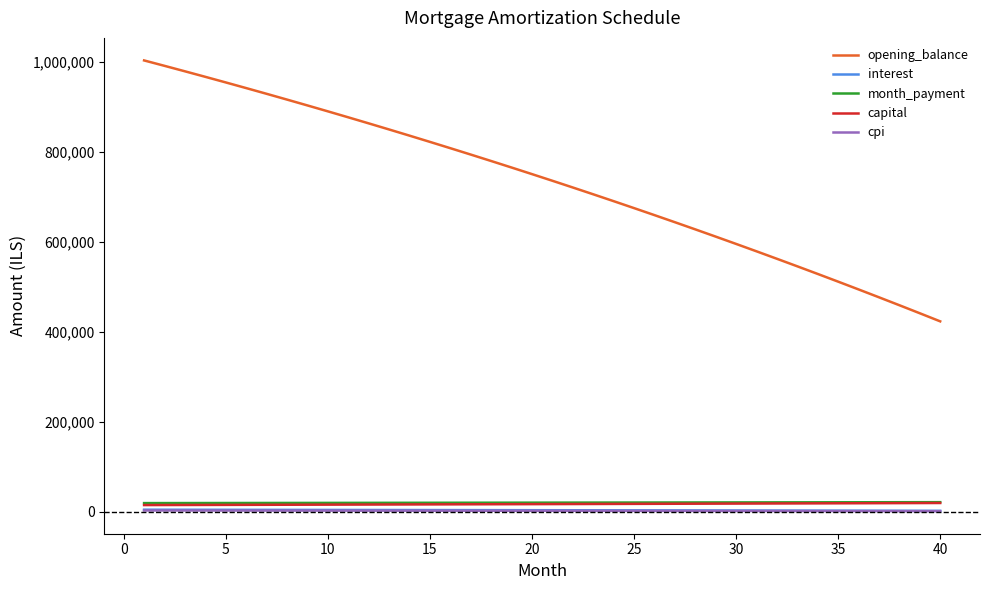

How many lines are shown in the chart?

5